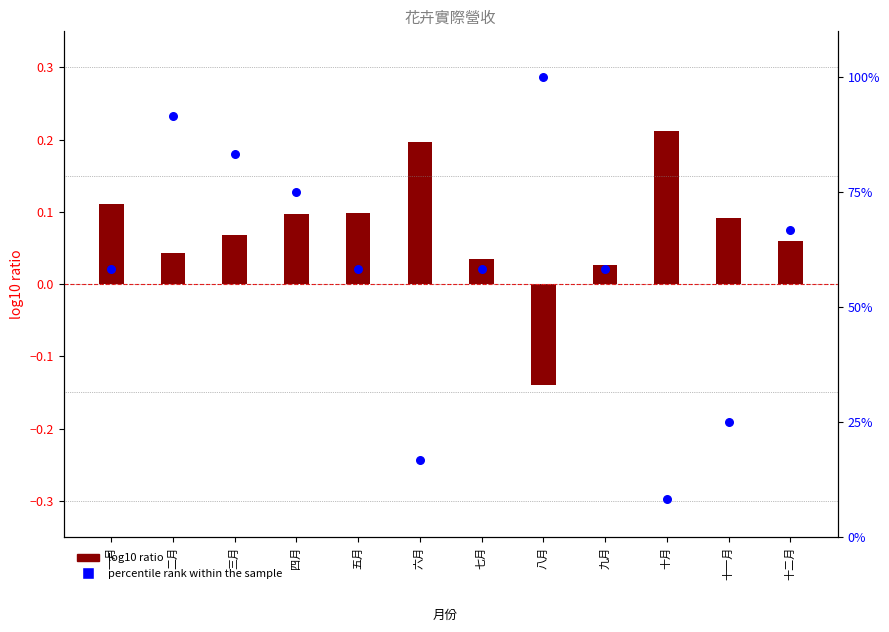

What are all the series names shown in the legend?

log10 ratio, percentile rank within the sample